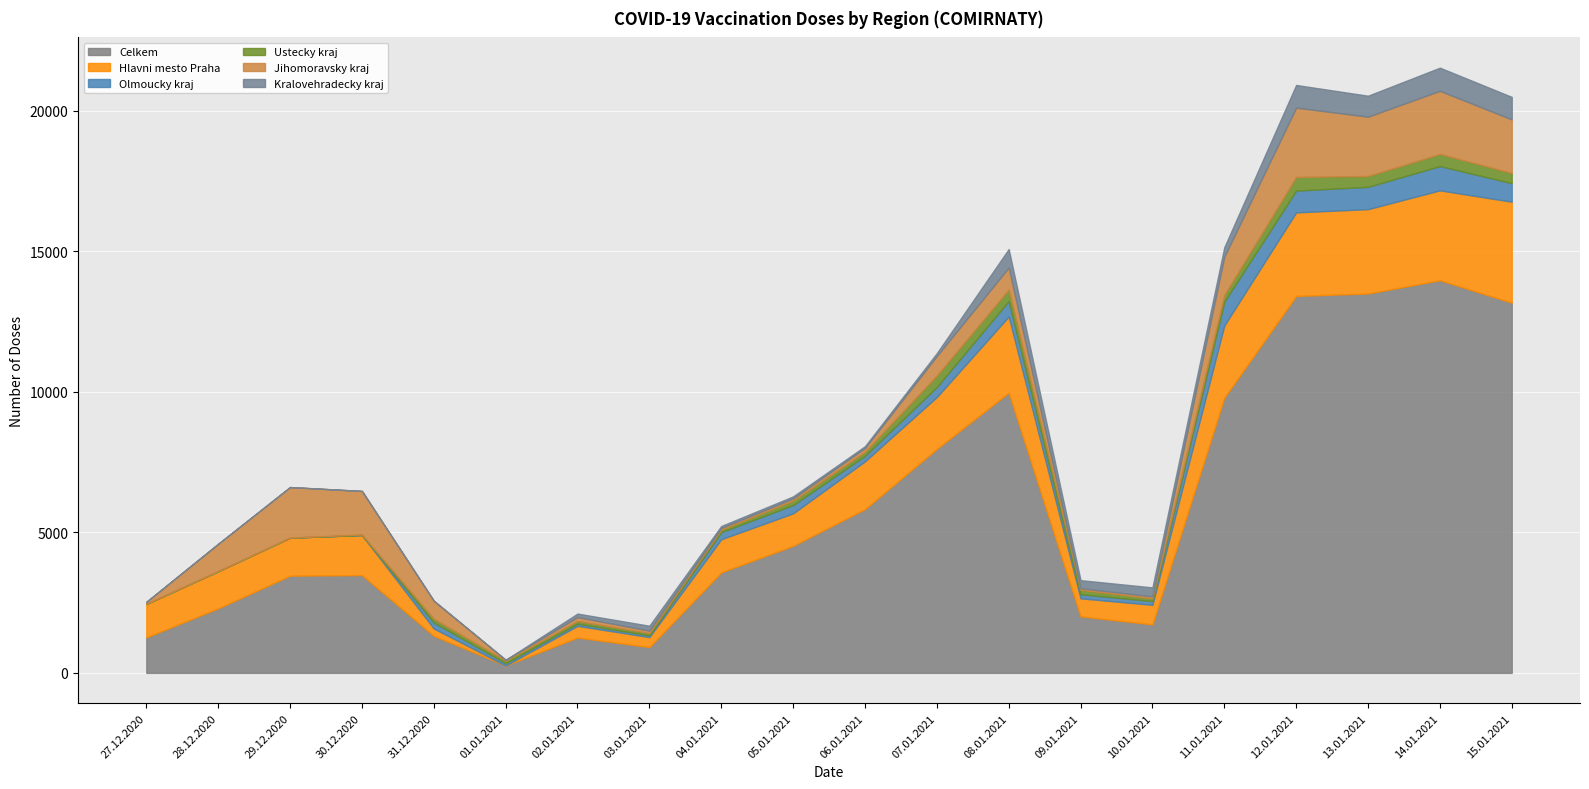

What is the difference between the highest and lowest values at 28.12.2020?

2296